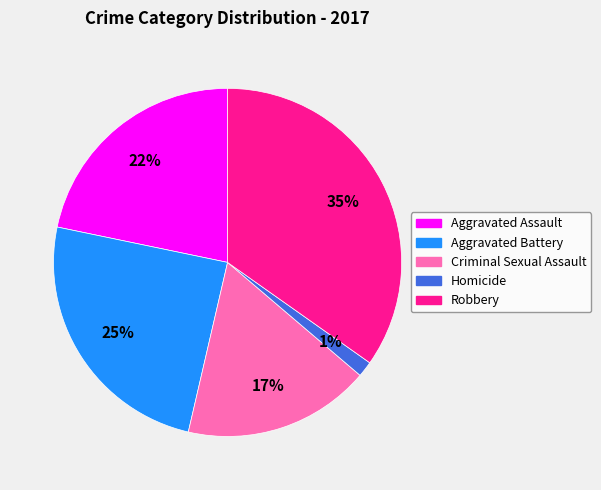

Which slice is the largest?

Robbery